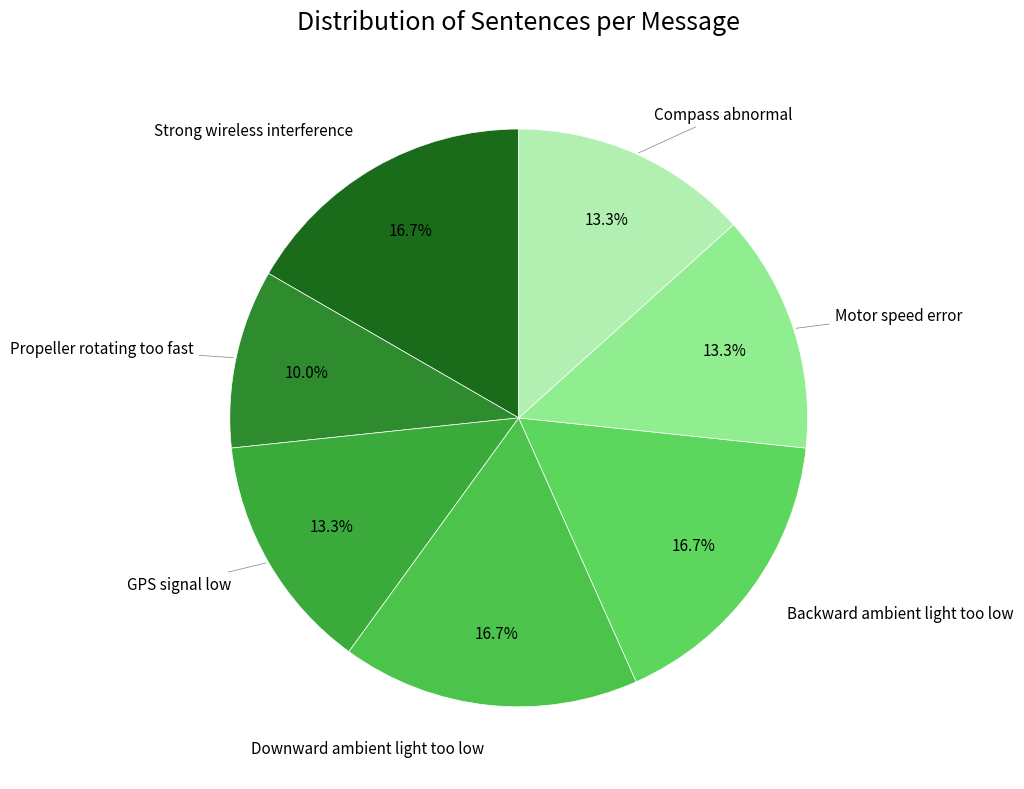

Do Propeller rotating too fast and GPS signal low together represent more than half of the pie?

No